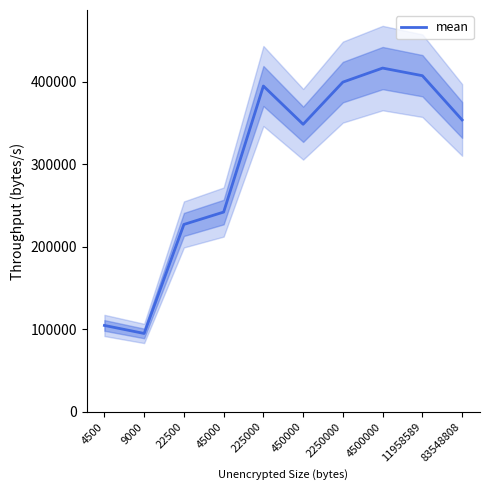

List the labels in order of value, largest first.

4500000, 11958589, 2250000, 225000, 83548808, 450000, 45000, 22500, 4500, 9000